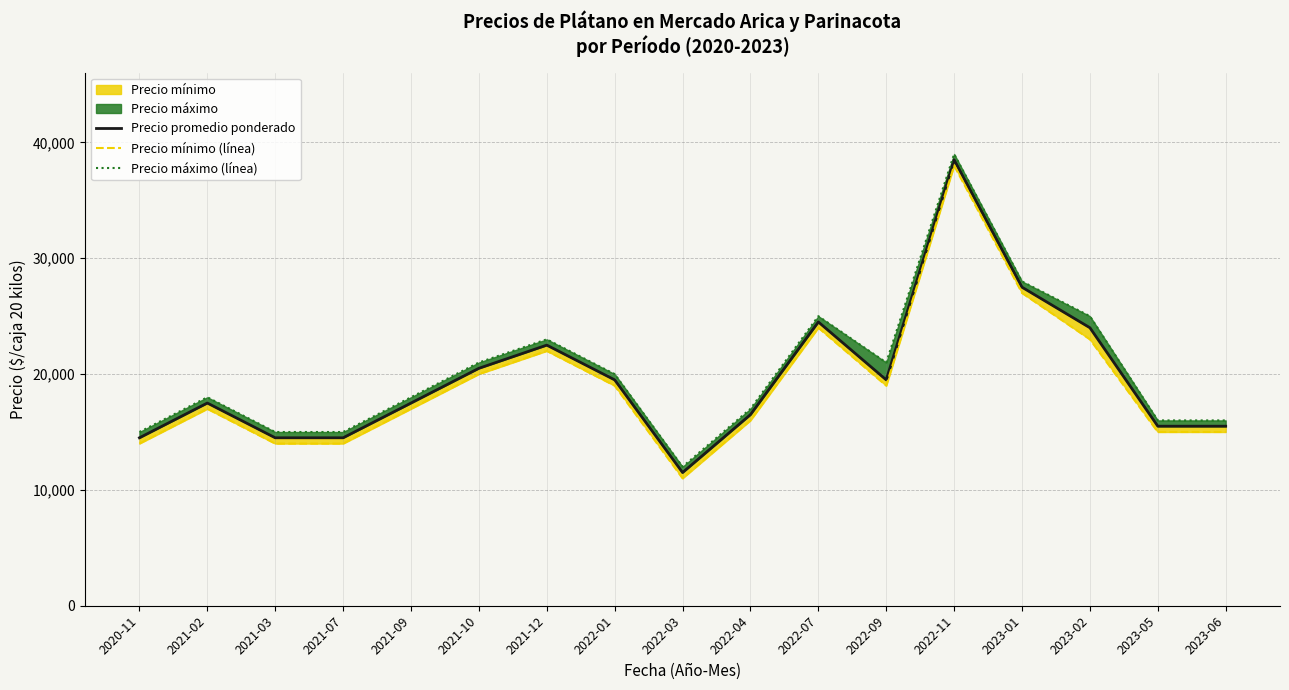

True or false: Precio mínimo (línea) has a value of 20000 at 2021-10.

True